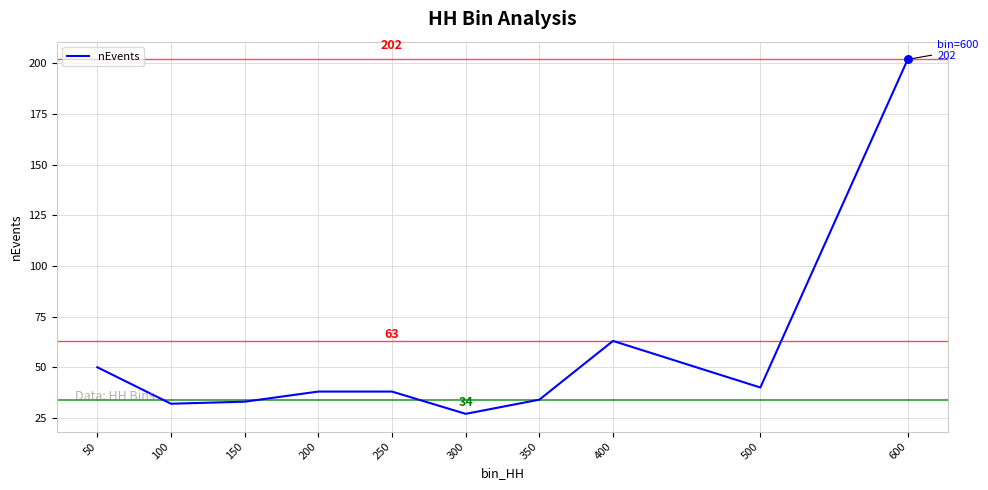

What is the ratio of the value at 350 to the value at 400?

0.5